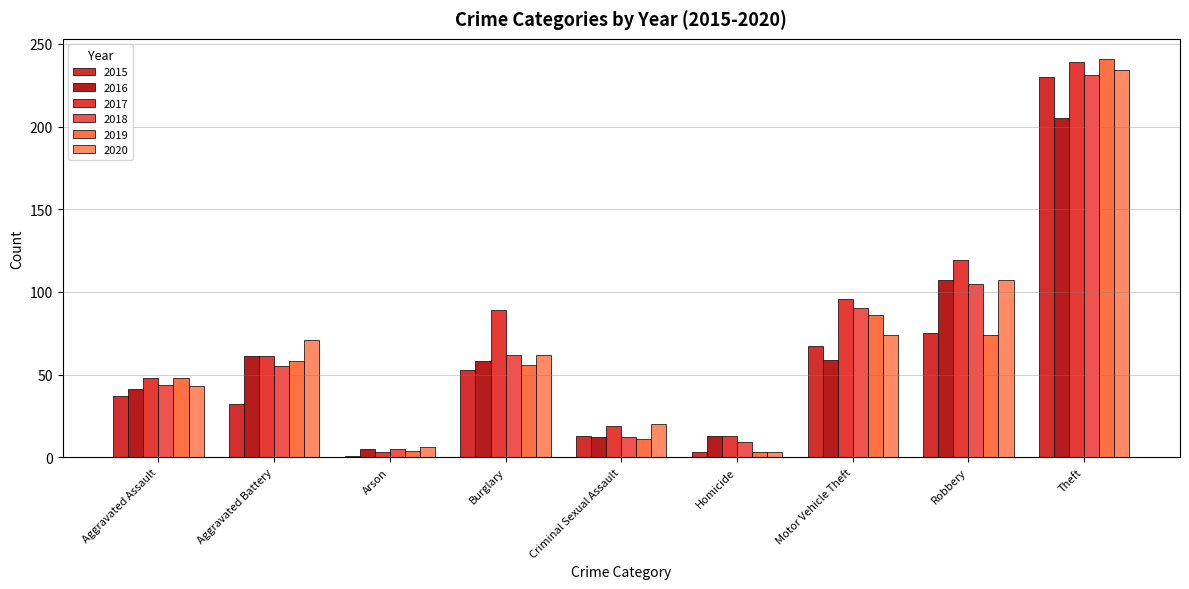

The value of 2019 at Robbery is 120. True or false?

False